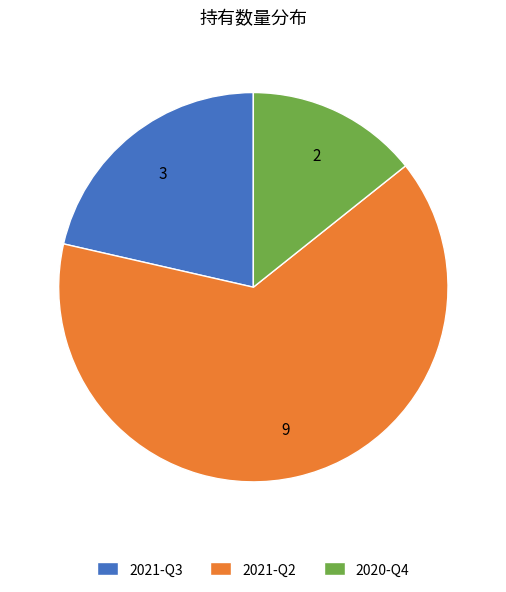

Which slice is the smallest?

2020-Q4